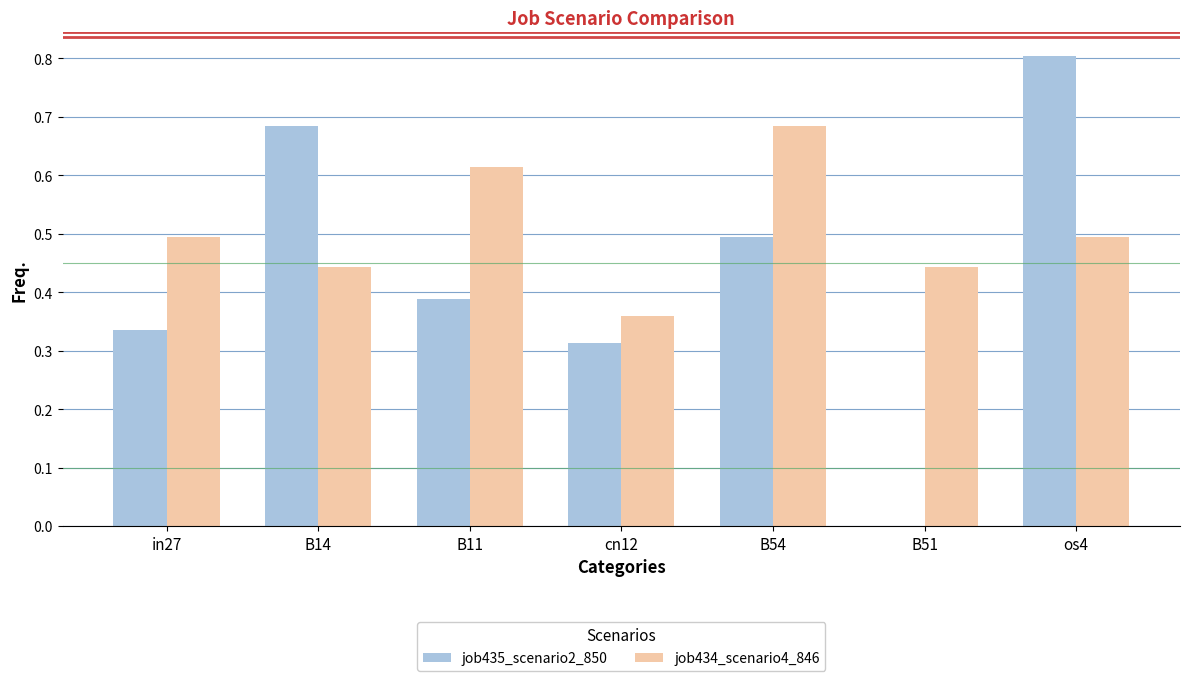

Are the bars grouped side by side (vs. stacked)?

Yes